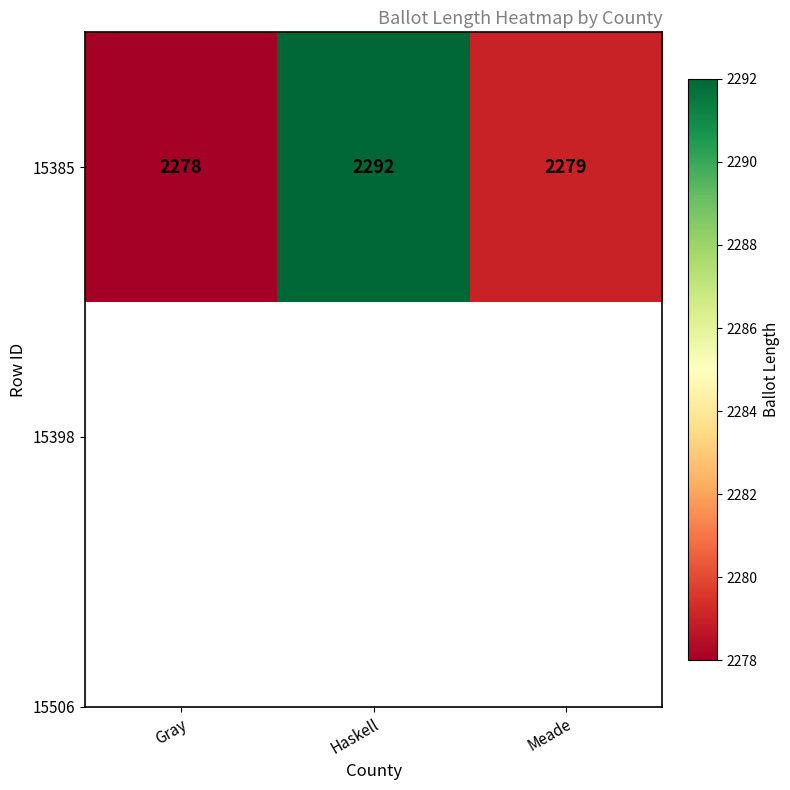

Which category has the highest value across all series?

Haskell